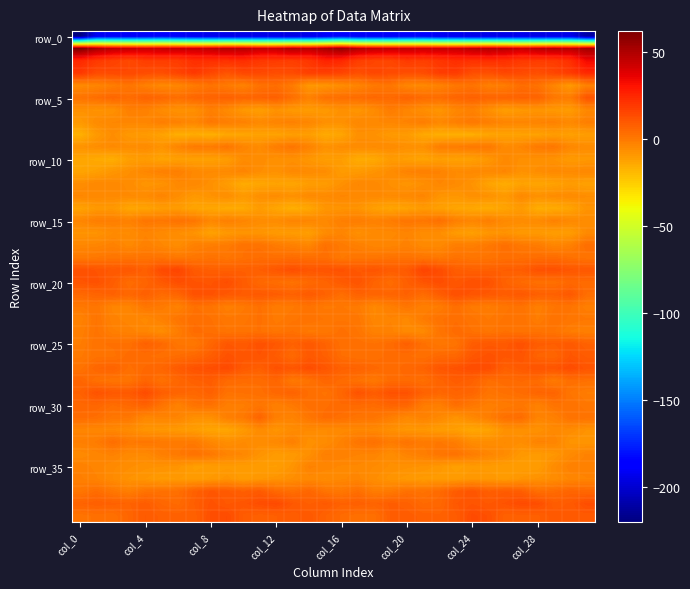

Which series has the largest range (max minus min)?

row_0